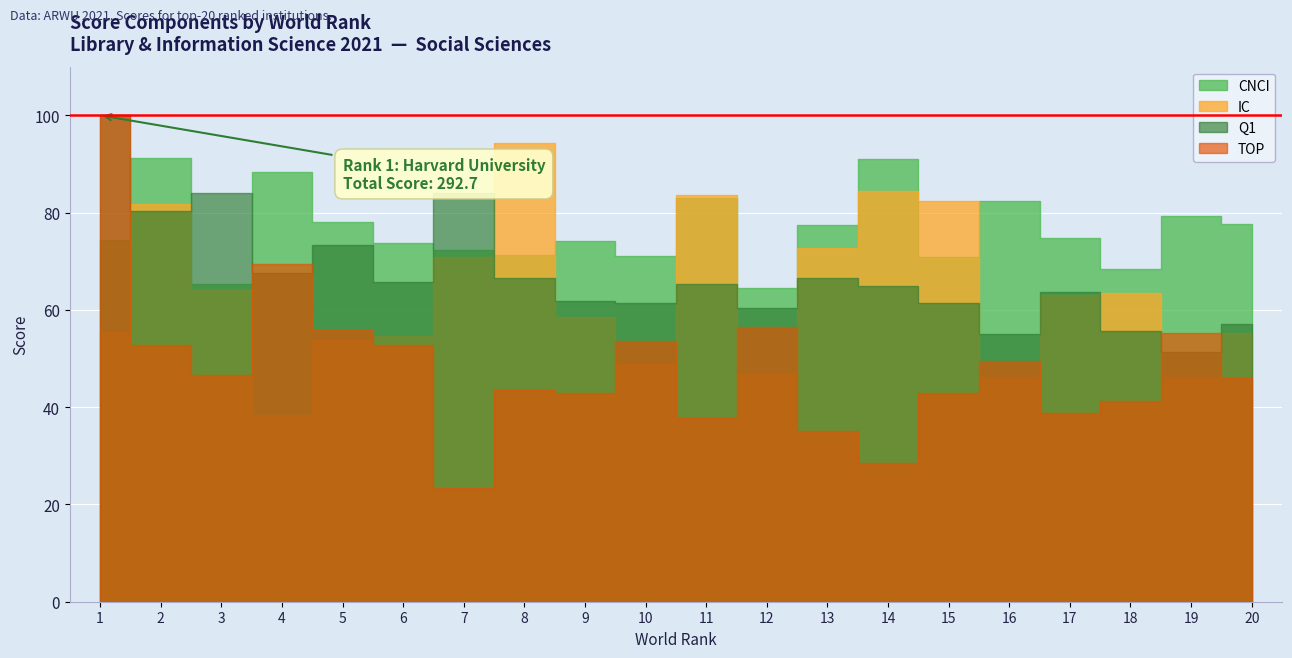

Between which two adjacent categories do IC and CNCI first intersect?

7 and 8